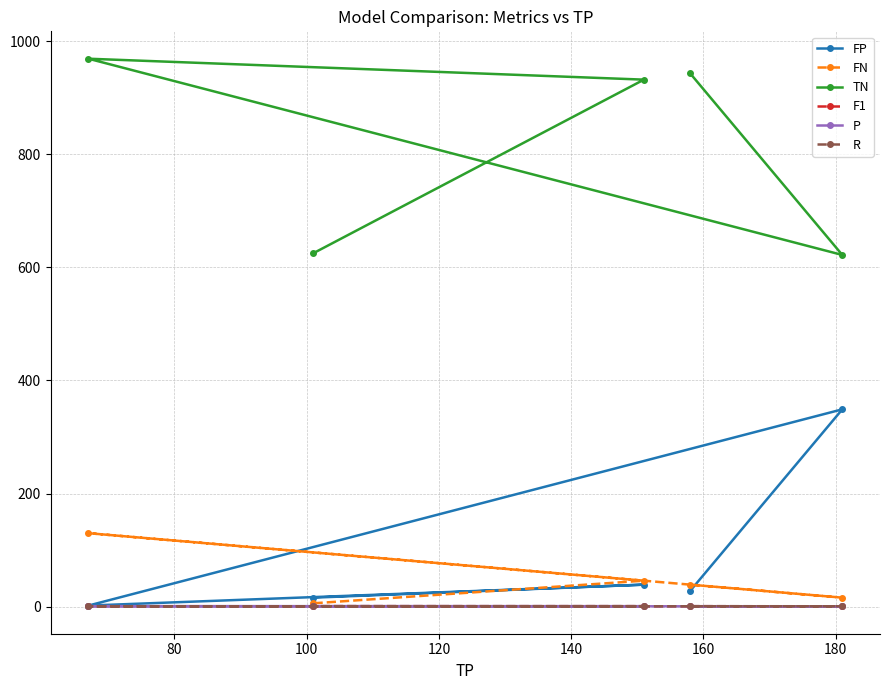

What are all the series names shown in the legend?

FP, FN, TN, F1, P, R